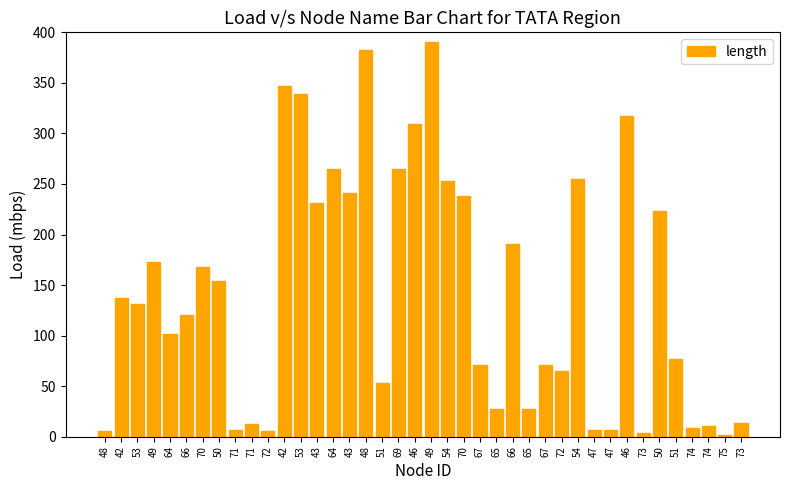

What is the smallest value displayed?

1.4